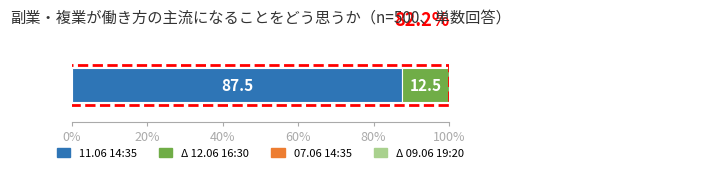

What is the average value of the 07.06 14:35 series?

3